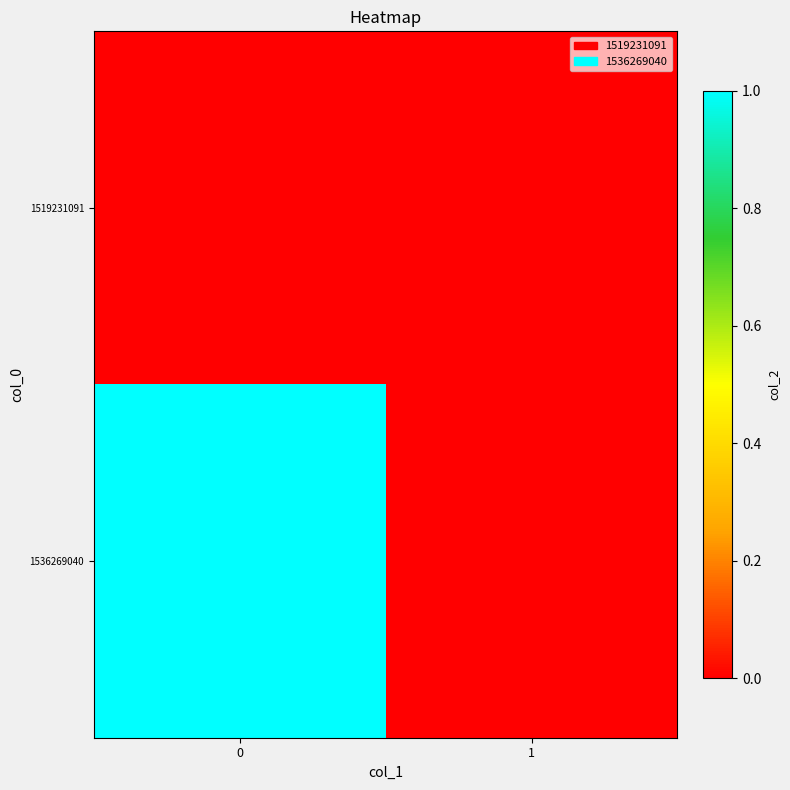

Rank the series by their maximum value, from highest to lowest.

1536269040, 1519231091